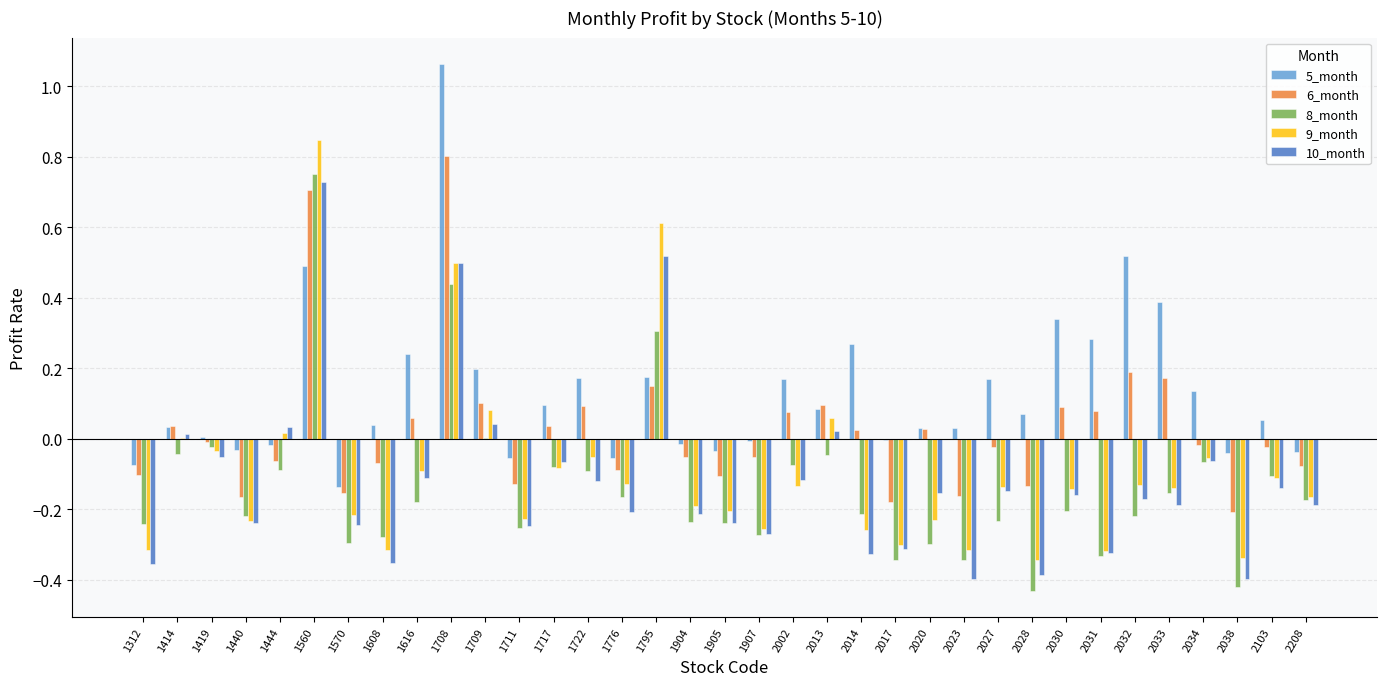

At which label does 8_month reach its peak?

1560